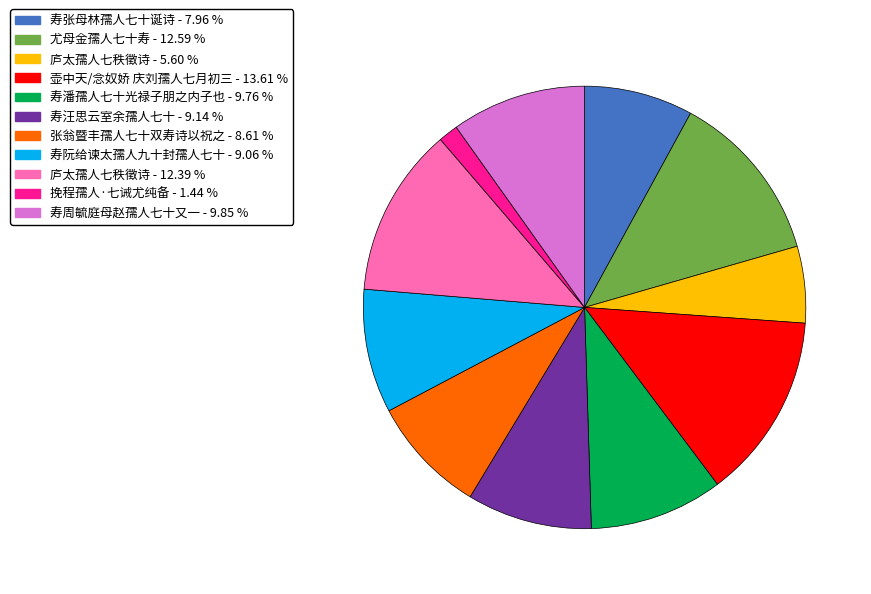

Is there a majority slice in this chart?

No